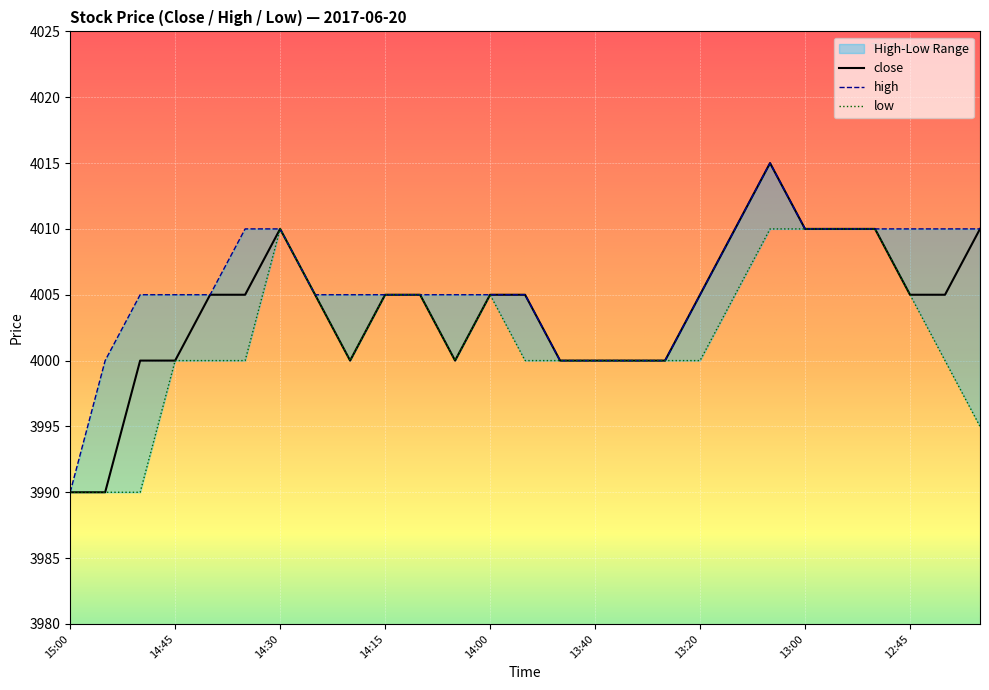

True or false: low has a value of 5630 at 13:35.

False